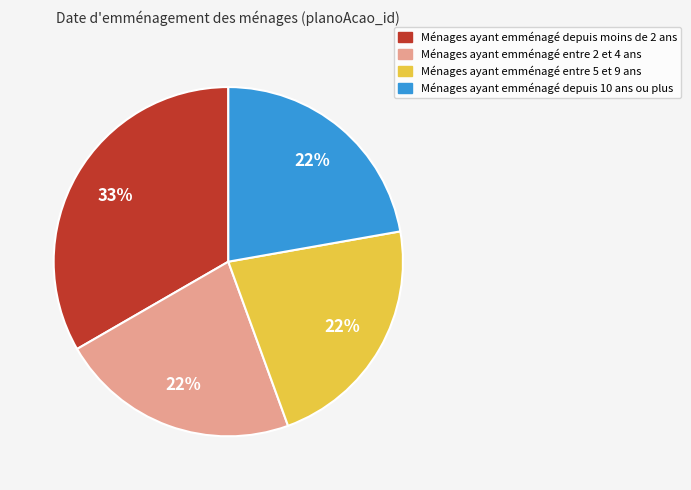

Is there any slice that represents more than half of the pie?

No